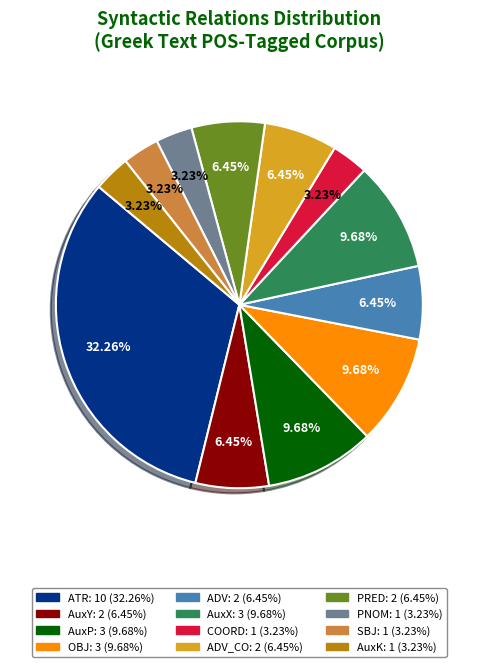

Does any single category account for the majority?

No